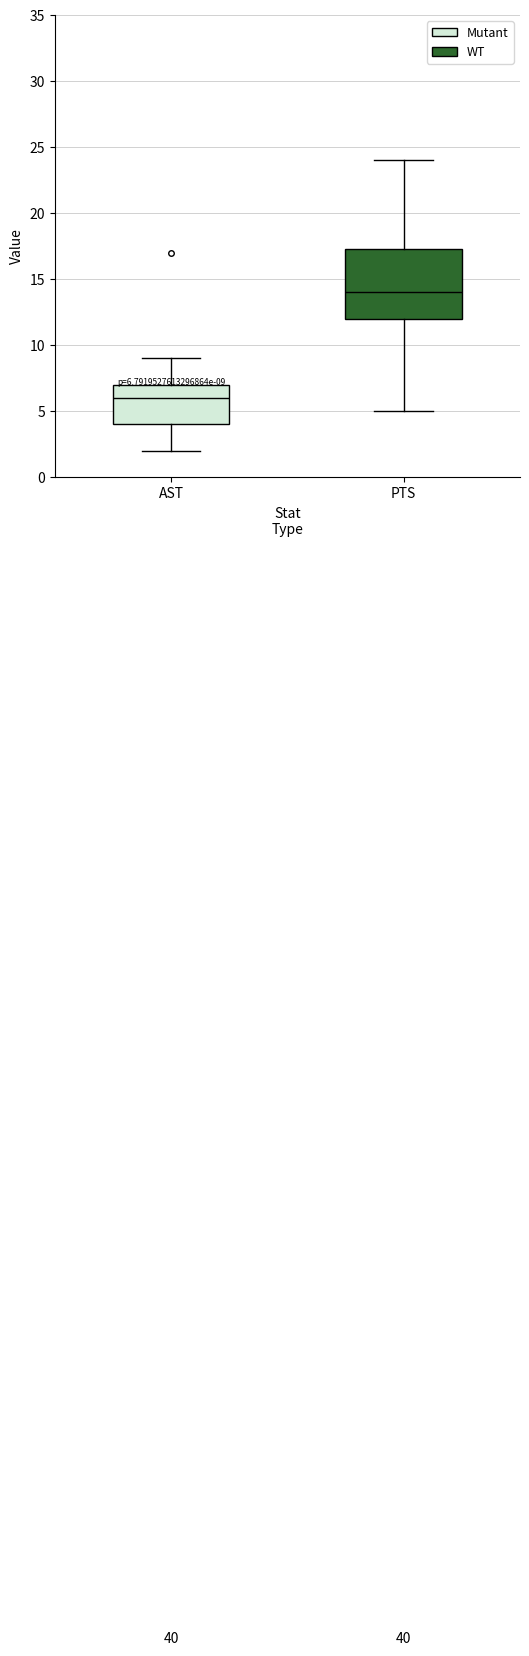

Comparing the boxes themselves (not the whiskers), which one is the tallest?

PTS